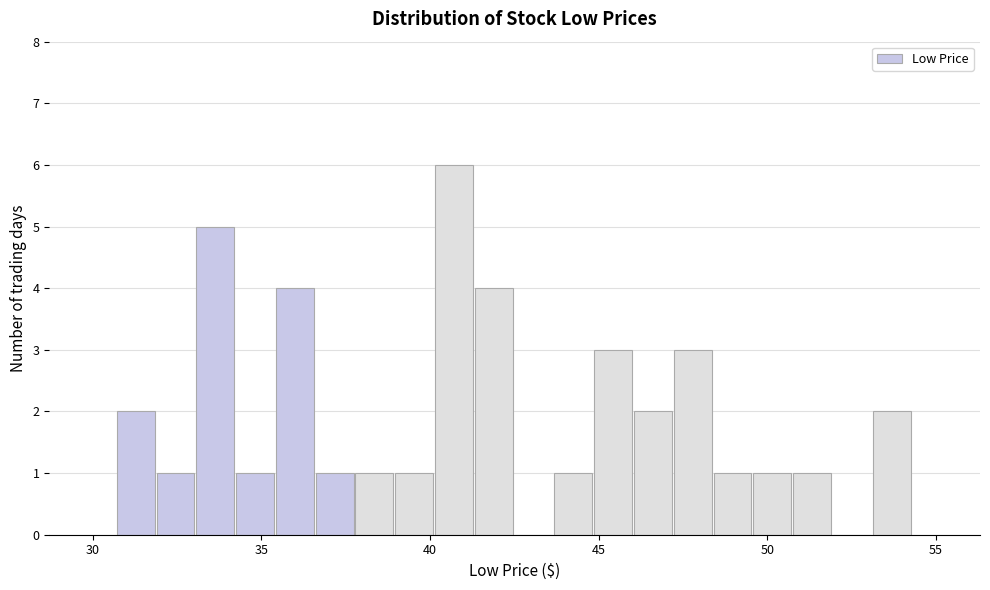

Around what value on the x-axis is the tallest bar? Give the approximate position of its centre, as read against the axis.

40.5